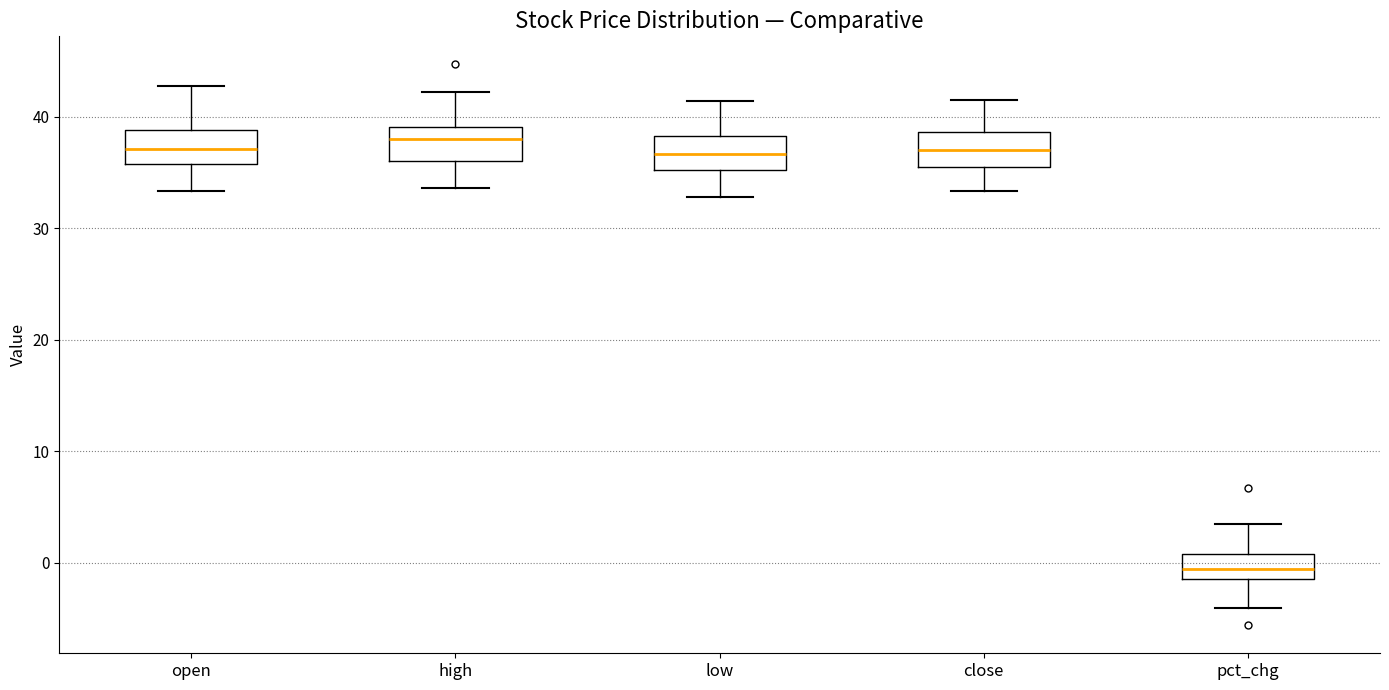

Reading left to right, read every box against the y-axis: the position of its median line, the range the box covers, and the ends of its whiskers. The values are not printed on the chart, so give them approximately, as read against the axis.

open: median 37, box 36 to 39, whiskers 33 to 43
high: median 38, box 36 to 39, whiskers 34 to 42
low: median 37, box 35 to 38, whiskers 33 to 41
close: median 37, box 35 to 39, whiskers 33 to 42
pct_chg: median -1 (inside the box), box -1 to 1, whiskers -4 to 3